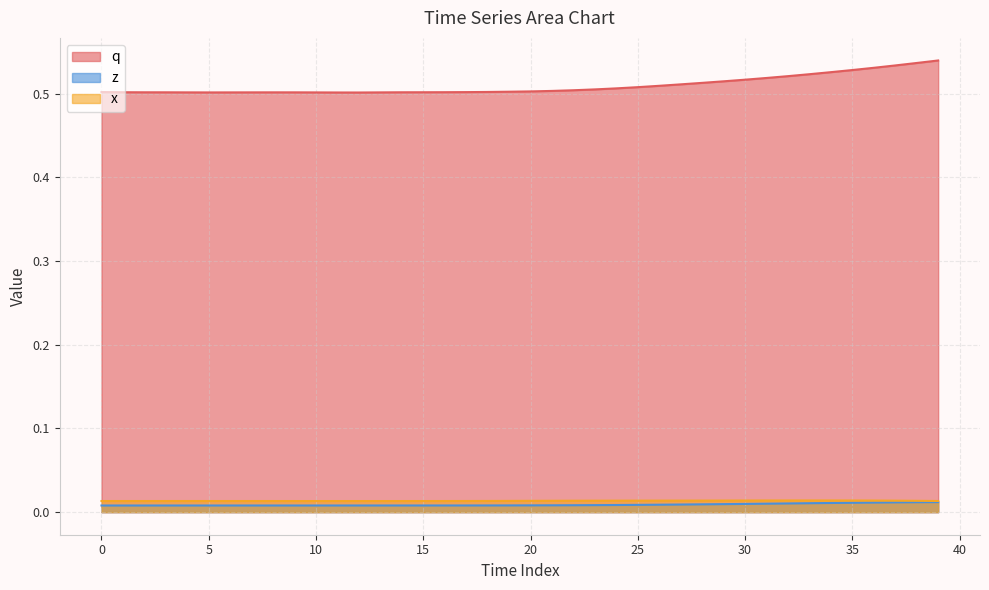

What is the average value of the q series?

0.5